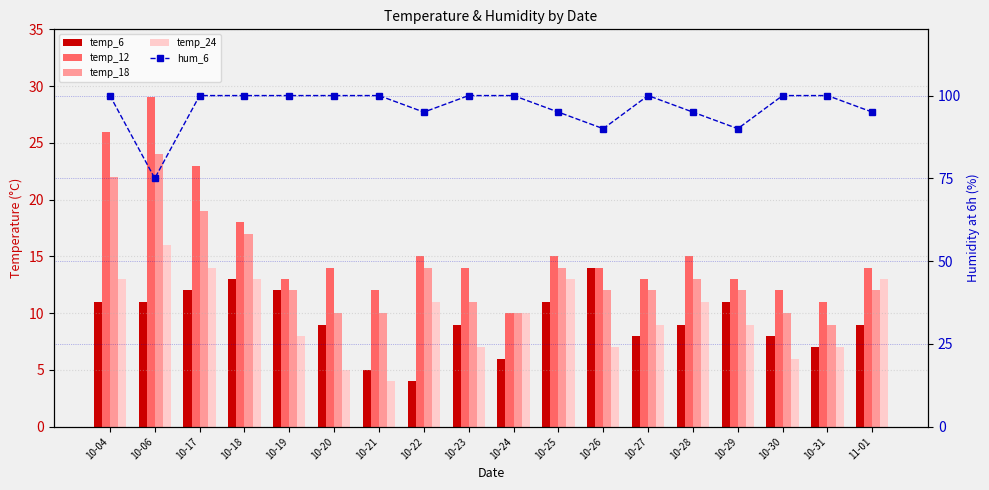

At which category does the chart reach its peak across all series?

10-04